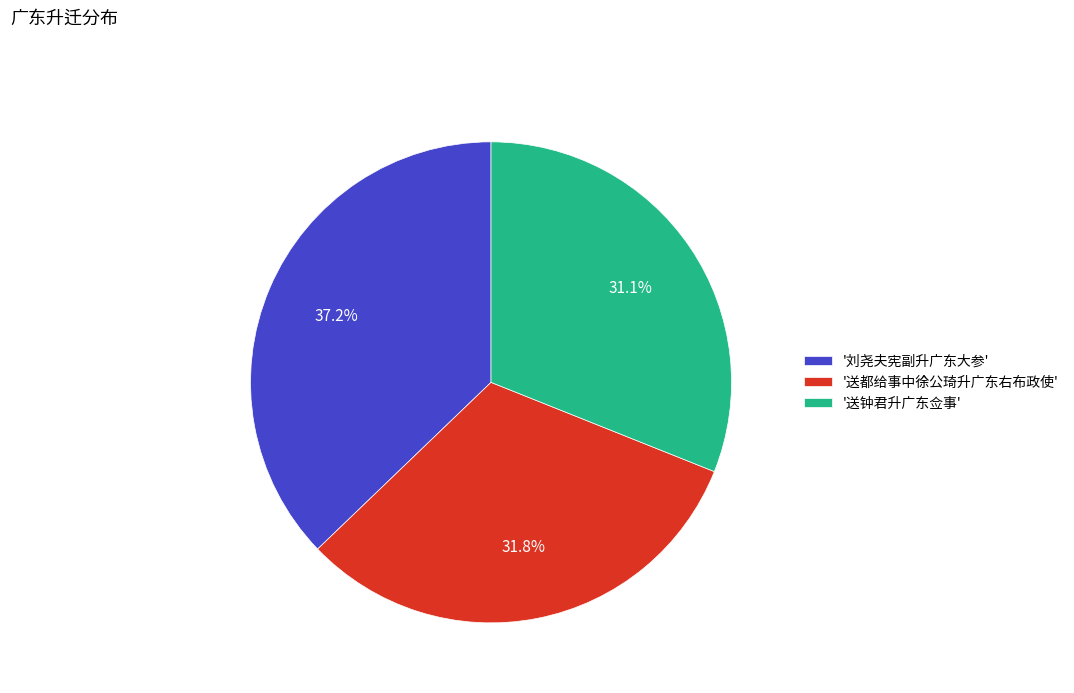

Which has a higher value, '送钟君升广东佥事' or '刘尧夫宪副升广东大参'?

'刘尧夫宪副升广东大参'